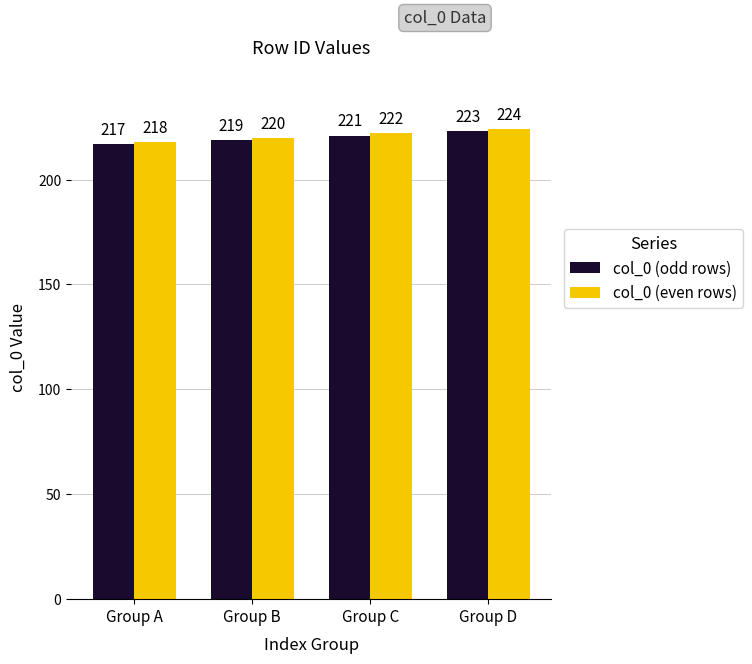

At how many categories does at least one series exceed 217?

4